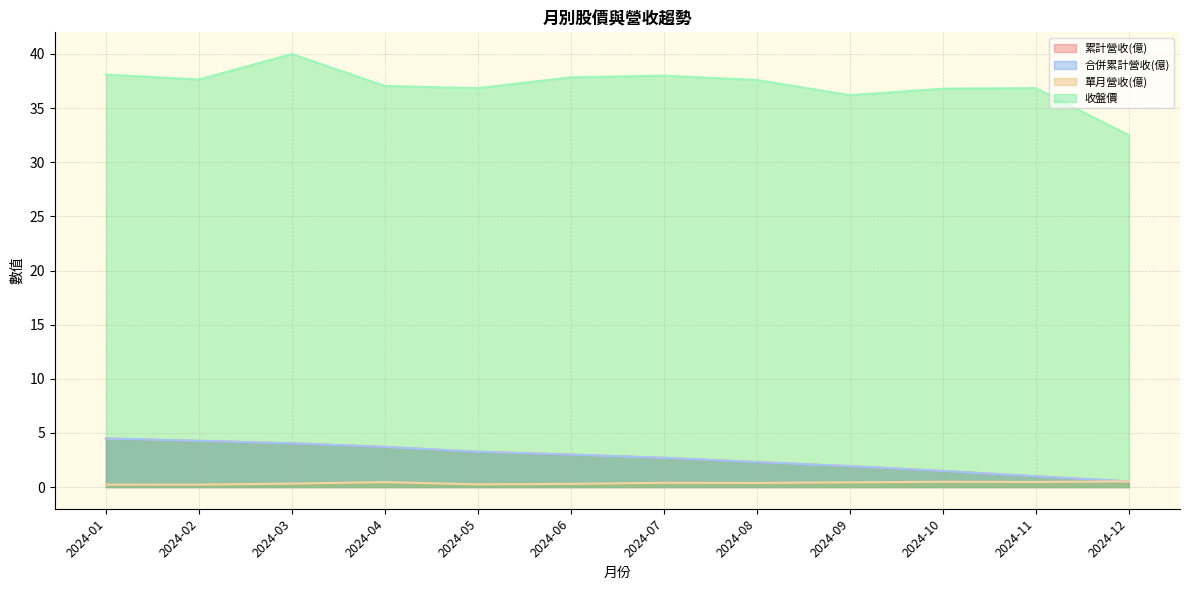

Reading right to left, transcribe all the data shown in this chart.

累計營收(億): 0.5	1.0	1.5	1.9	2.3	2.7	3.0	3.3	3.7	4.0	4.3	4.5
合併累計營收(億): 0.5	1.0	1.5	1.9	2.3	2.7	3.0	3.3	3.7	4.0	4.3	4.5
單月營收(億): 0.5	0.5	0.5	0.4	0.4	0.4	0.3	0.3	0.5	0.3	0.2	0.2
收盤價: 32.5	36.9	36.8	36.2	37.6	38.0	37.9	36.9	37.0	40.0	37.6	38.1